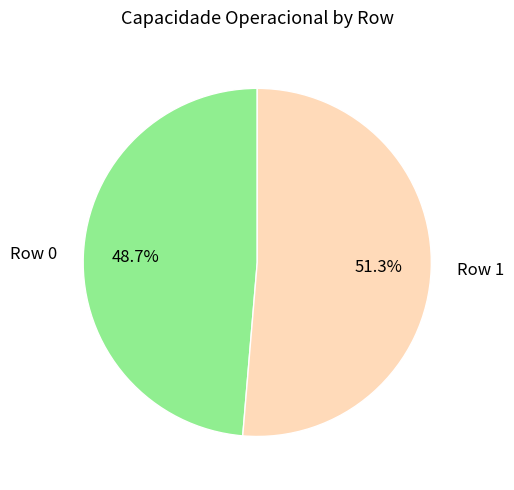

Count the number of slices in the pie.

2